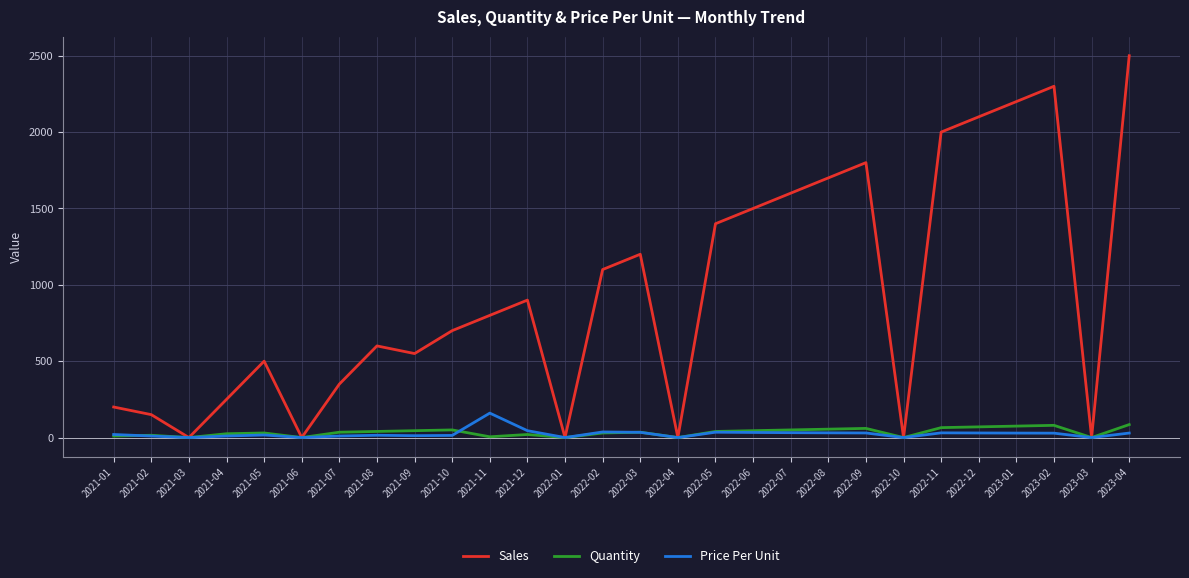

Is the value of Sales at 2021-06 greater than the value of Quantity at 2023-04?

No